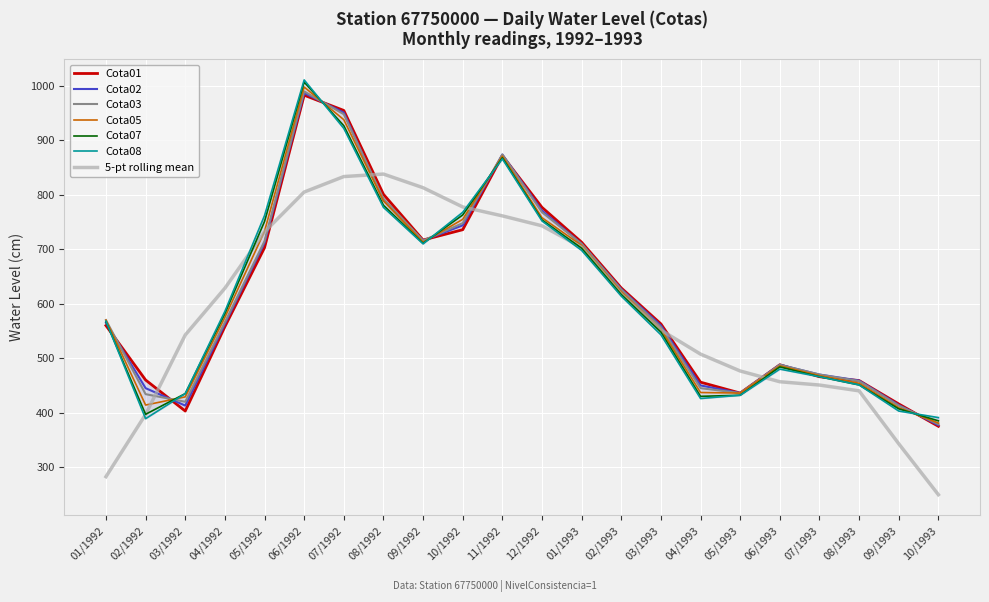

At how many categories does at least one series exceed 999?

1